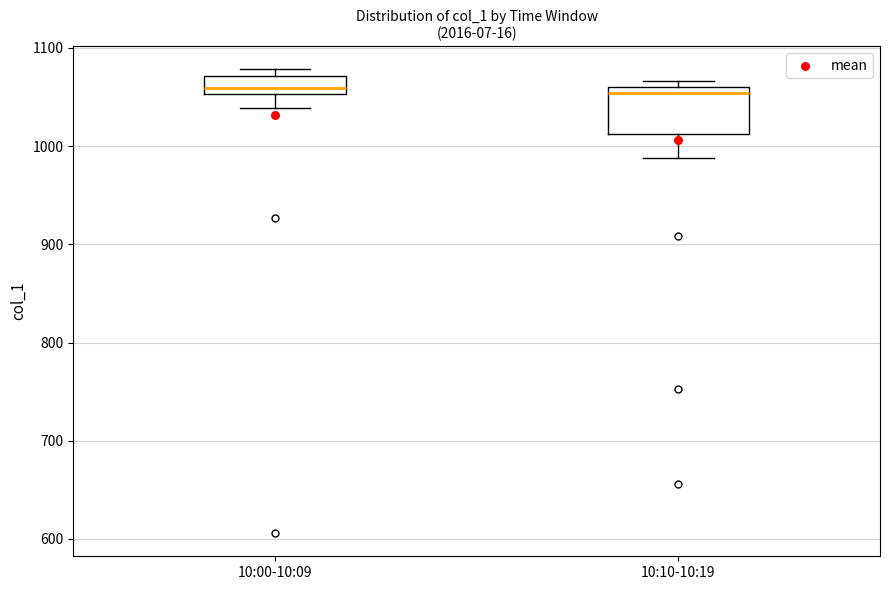

Reading left to right, transcribe this box plot: for each box, give where its median line is, the range the box spans, and where its two whiskers end, as read against the y-axis. The values are not printed on the chart, so give them approximately, as read against the axis.

10:00-10:09: median 1060, box 1050 to 1070, whiskers 1040 to 1080
10:10-10:19: median 1050, box 1010 to 1060, whiskers 990 to 1070